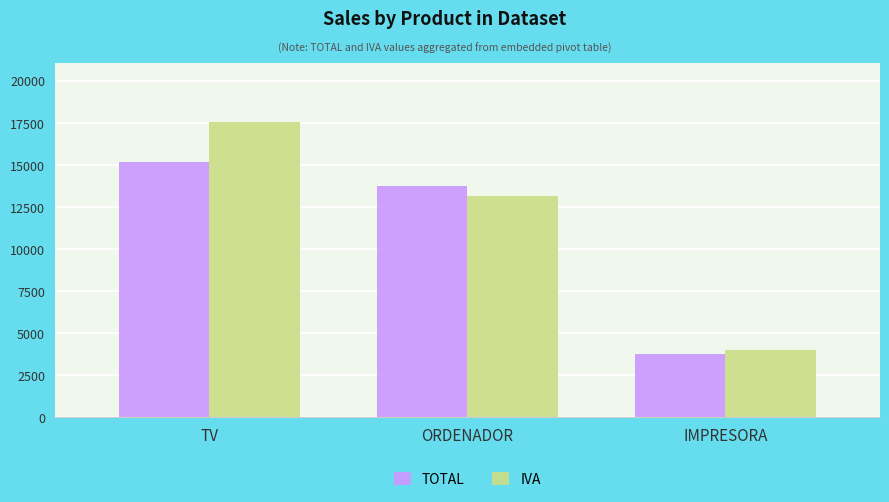

What is the label of the 1st bar from the left?

TV